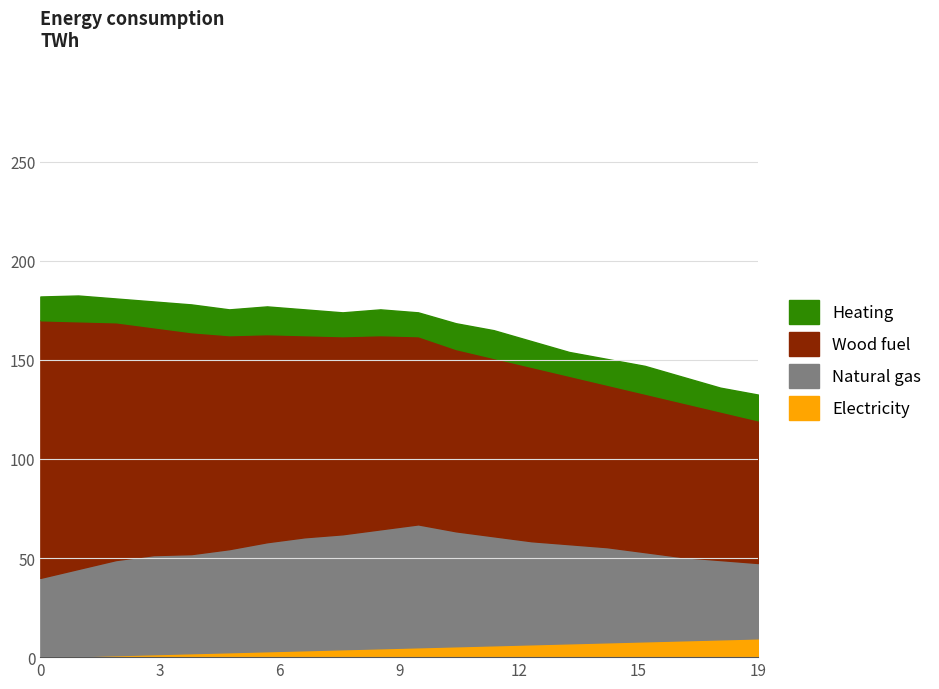

Reading left to right, extract all data points from this chart.

Electricity: 0=0.0	1=0.5	2=1.0	3=1.5	4=2.0	5=2.5	6=3.0	7=3.5	8=4.0	9=4.5	10=5.0	11=5.5	12=6.0	13=6.5	14=7.0	15=7.5	16=8.0	17=8.5	18=9.0	19=9.5
Natural gas: 0=40.0	1=44.0	2=48.0	3=50.0	4=50.0	5=52.0	6=55.0	7=57.0	8=58.0	9=60.0	10=62.0	11=58.0	12=55.0	13=52.0	14=50.0	15=48.0	16=45.0	17=42.0	18=40.0	19=38.0
Wood fuel: 0=130.0	1=125.0	2=120.0	3=115.0	4=112.0	5=108.0	6=105.0	7=102.0	8=100.0	9=98.0	10=95.0	11=92.0	12=90.0	13=88.0	14=85.0	15=82.0	16=80.0	17=78.0	18=75.0	19=72.0
Heating: 0=12.0	1=13.0	2=12.0	3=13.0	4=14.0	5=13.0	6=14.0	7=13.0	8=12.0	9=13.0	10=12.0	11=13.0	12=14.0	13=13.0	14=12.0	15=13.0	16=14.0	17=13.0	18=12.0	19=13.0